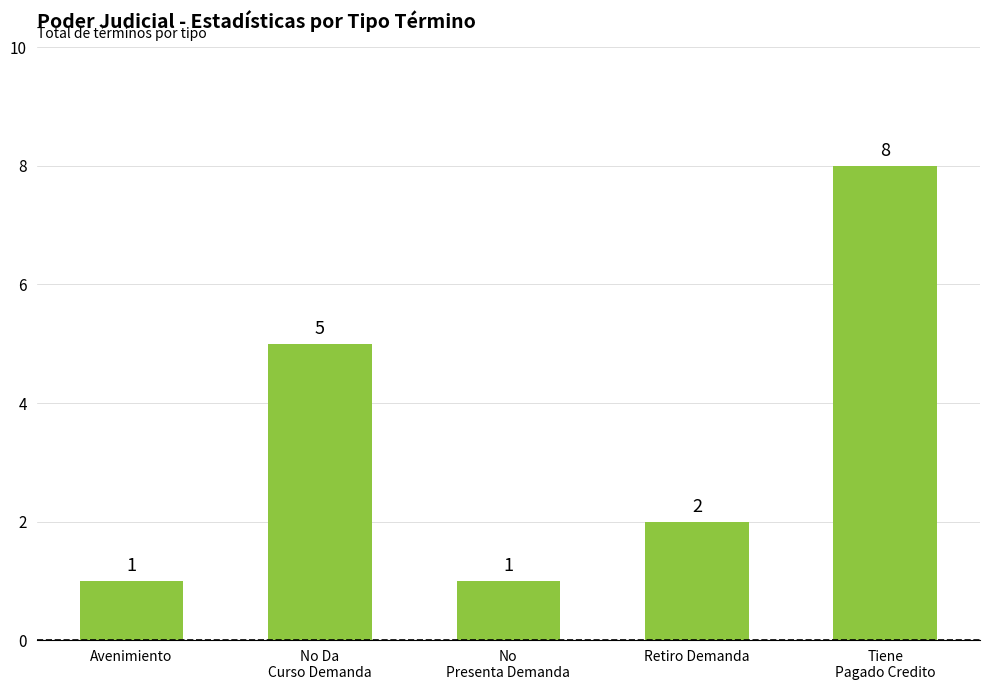

Reading left to right, extract all data points from this chart.

Avenimiento=1	No Da
Curso Demanda=5	No
Presenta Demanda=1	Retiro Demanda=2	Tiene
Pagado Credito=8